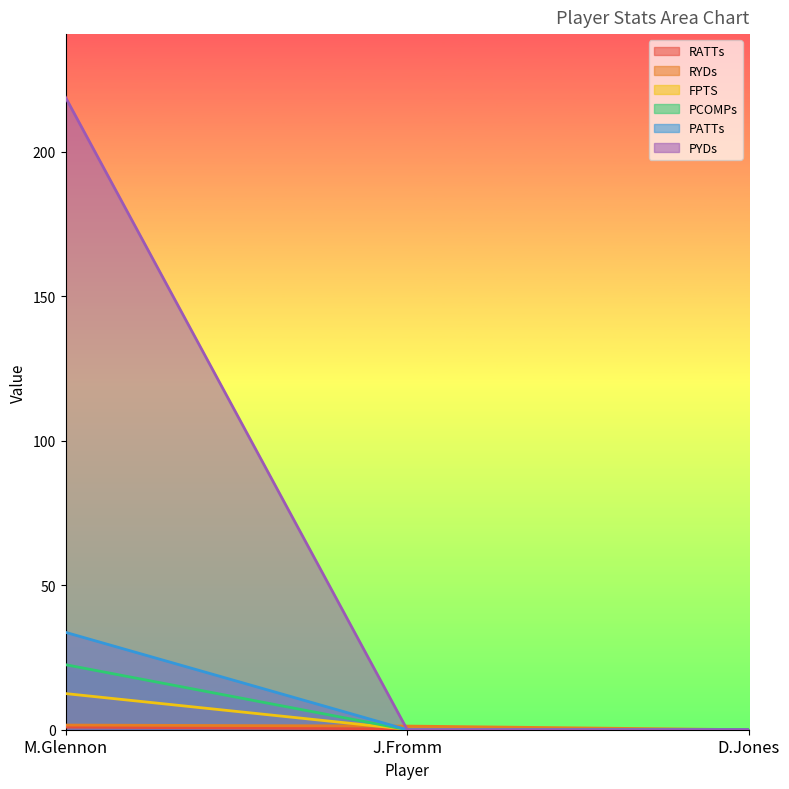

Reading left to right, transcribe all the data shown in this chart.

RATTs: 0.9	0.3	0.0
RYDs: 1.6	1.3	0.0
FPTS: 12.5	0.2	0.0
PCOMPs: 22.5	0.0	0.0
PATTs: 33.7	0.0	0.0
PYDs: 218.8	0.0	0.0